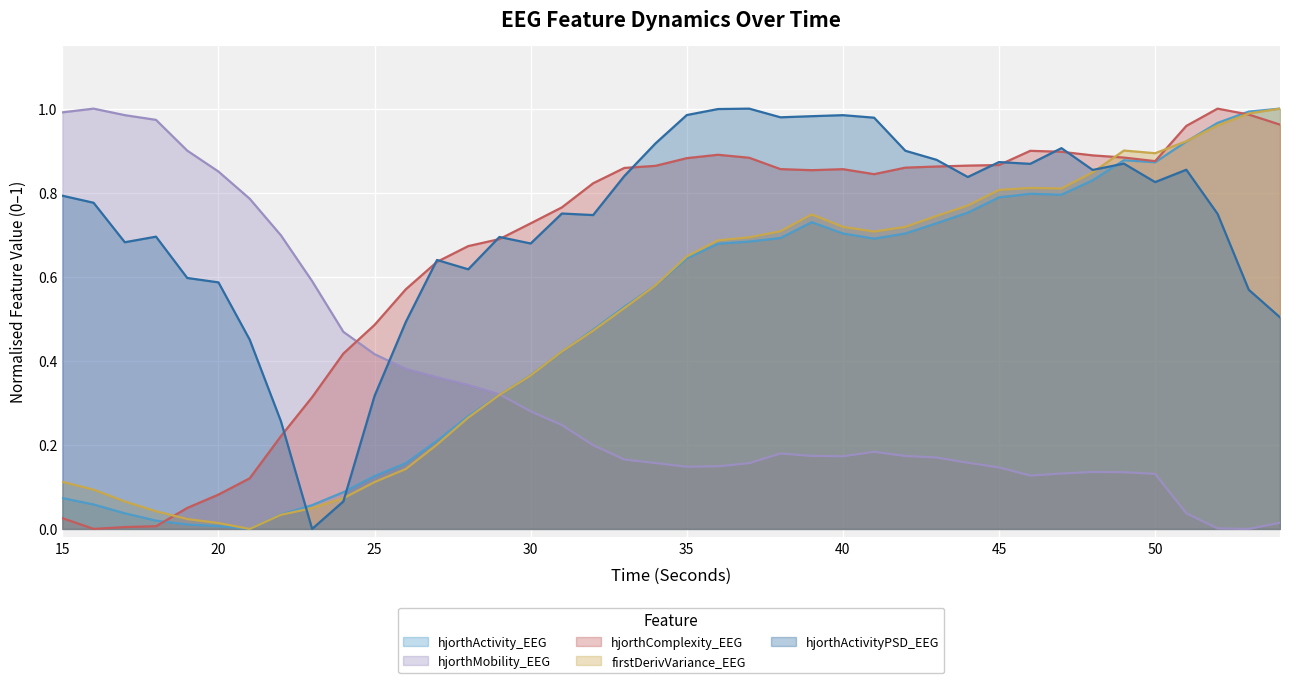

Which series has the largest total across all categories?

hjorthActivityPSD_EEG